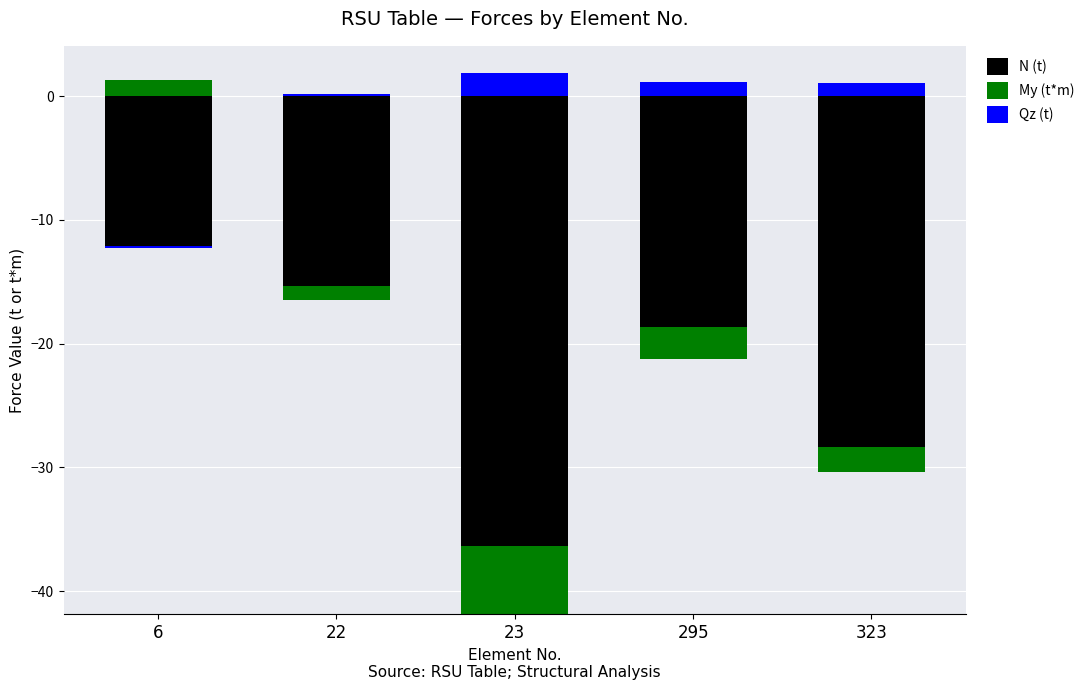

How many values in the Qz (t) series are below 1?

2